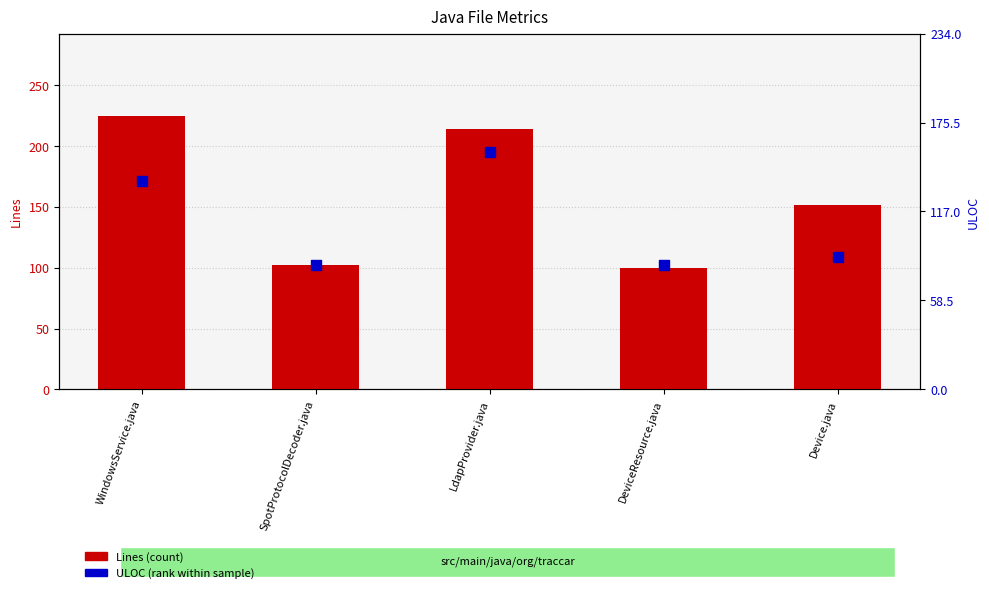

Which series has the widest spread of Y values?

Lines